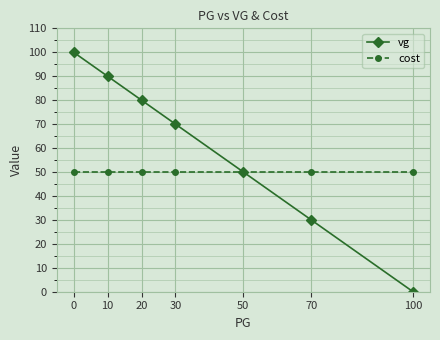

Rank the categories by vg value from lowest to highest.

100, 70, 50, 30, 20, 10, 0